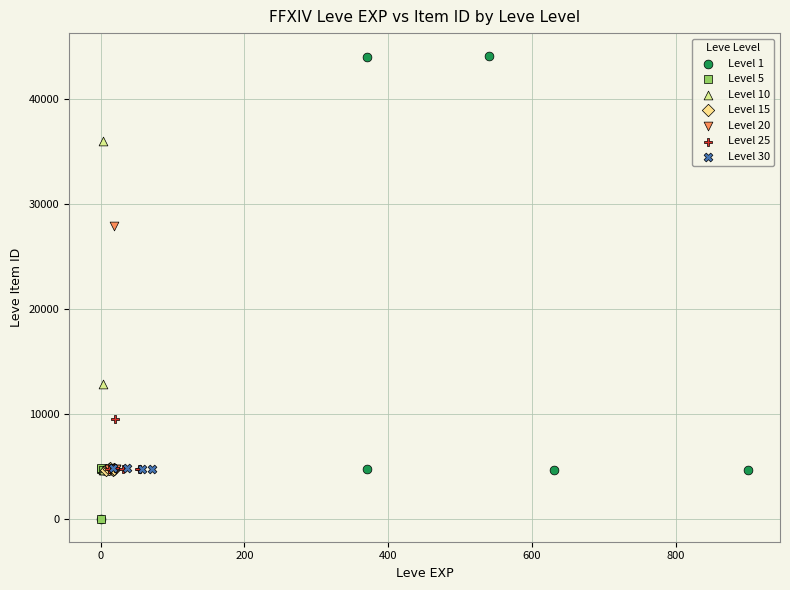

Which series contains the highest Y value?

Level 1